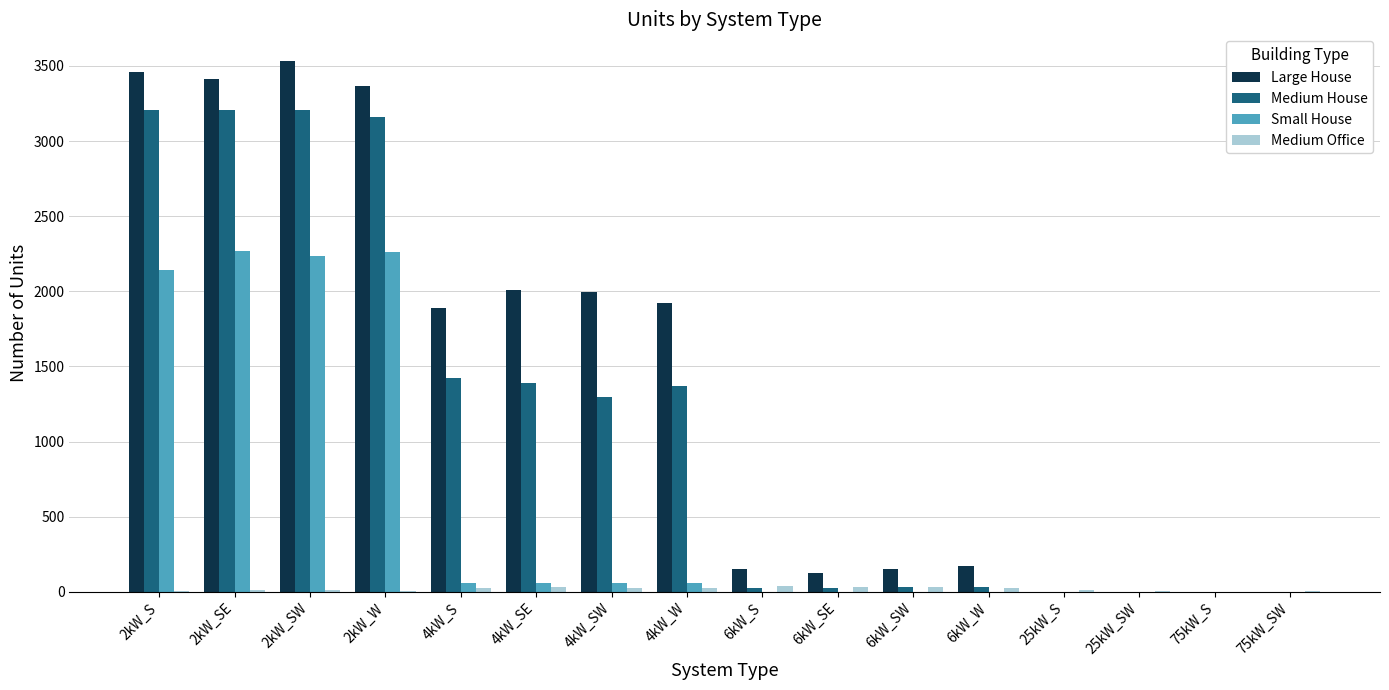

Which series has the largest total across all categories?

Large House